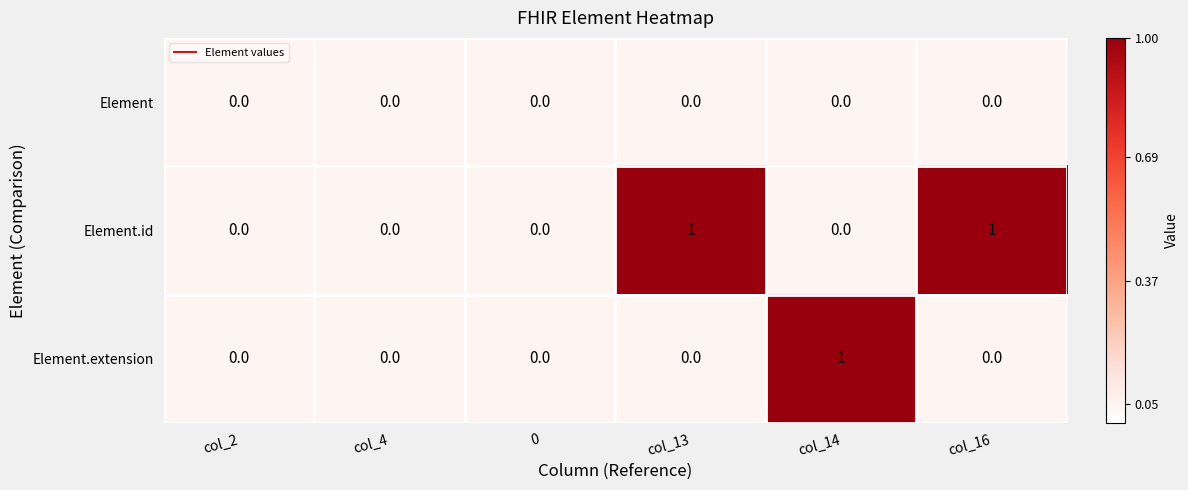

What is the total value across all series at col_13?

1